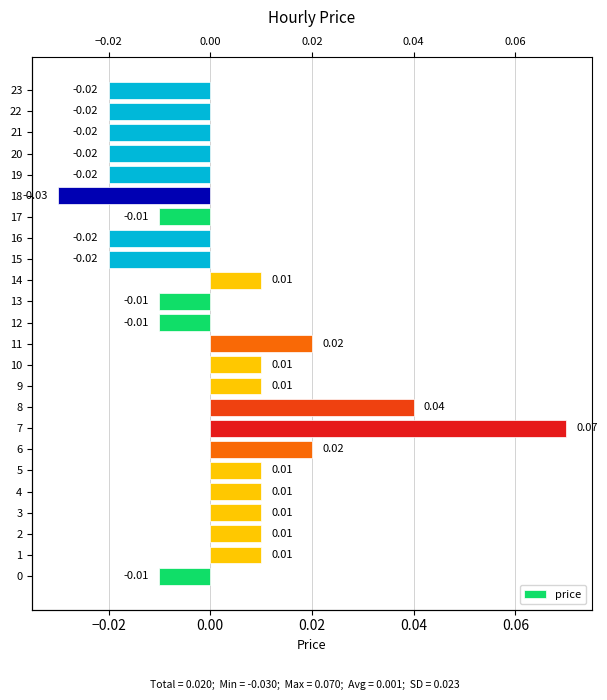

Are the bars horizontal?

Yes